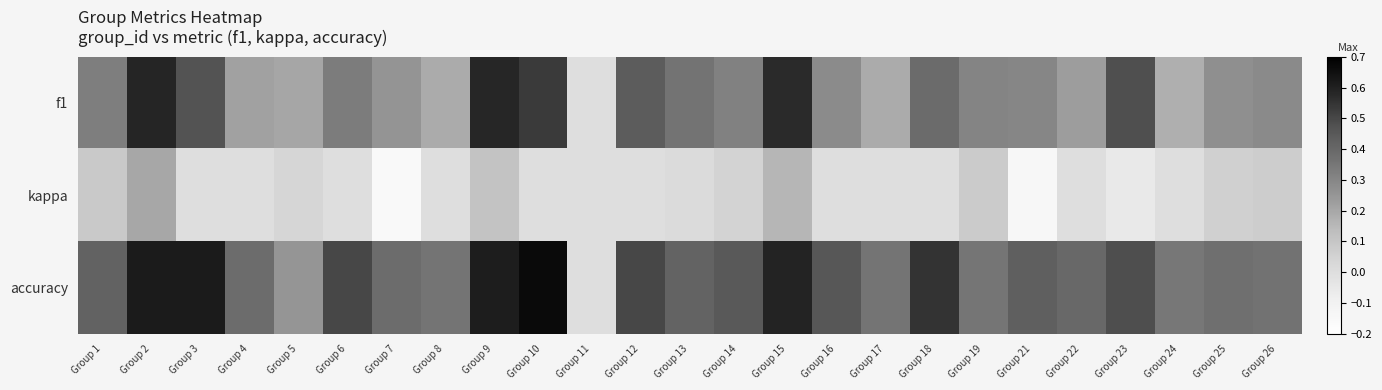

Between Group 12 and Group 14, which series saw the biggest shift?

f1